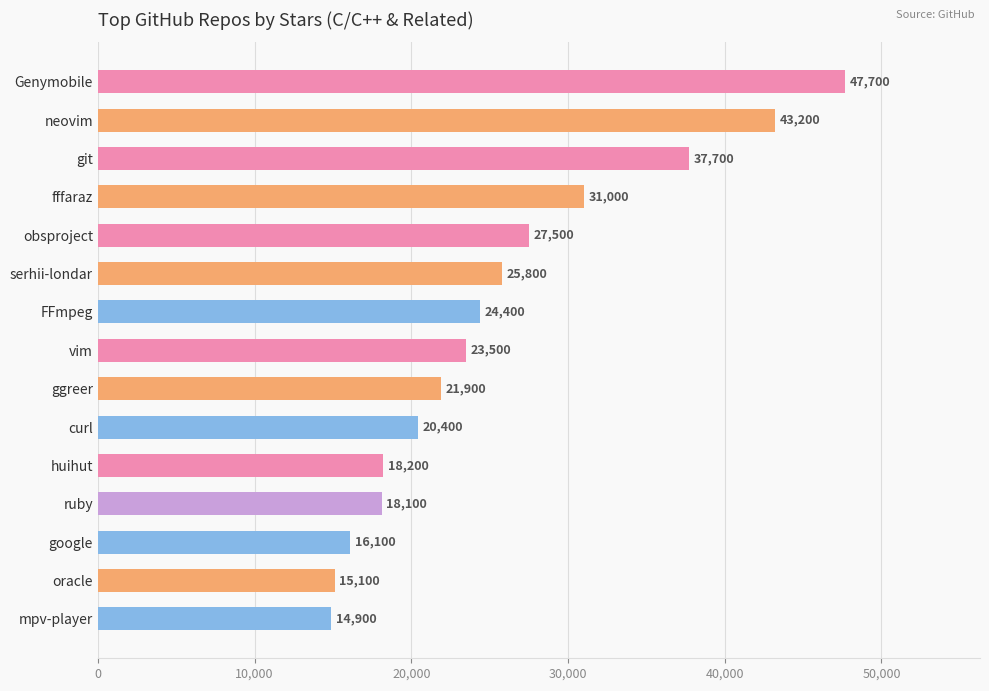

What is the difference between the maximum and second lowest values?

32600